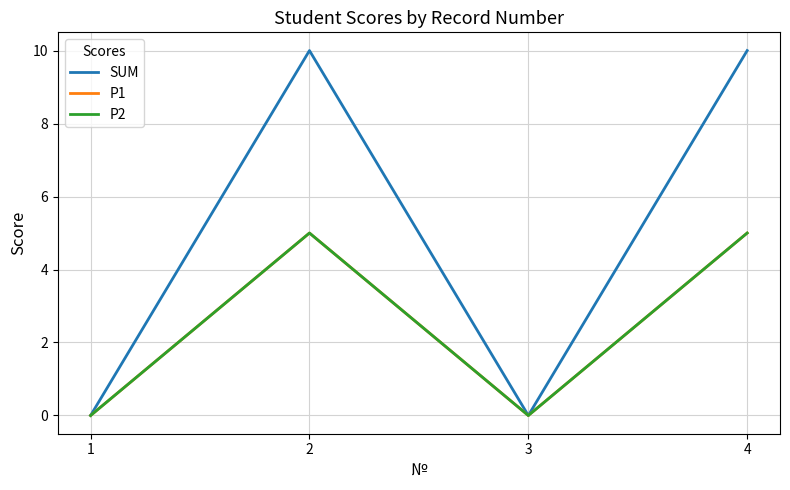

Does the chart have visible grid lines?

Yes